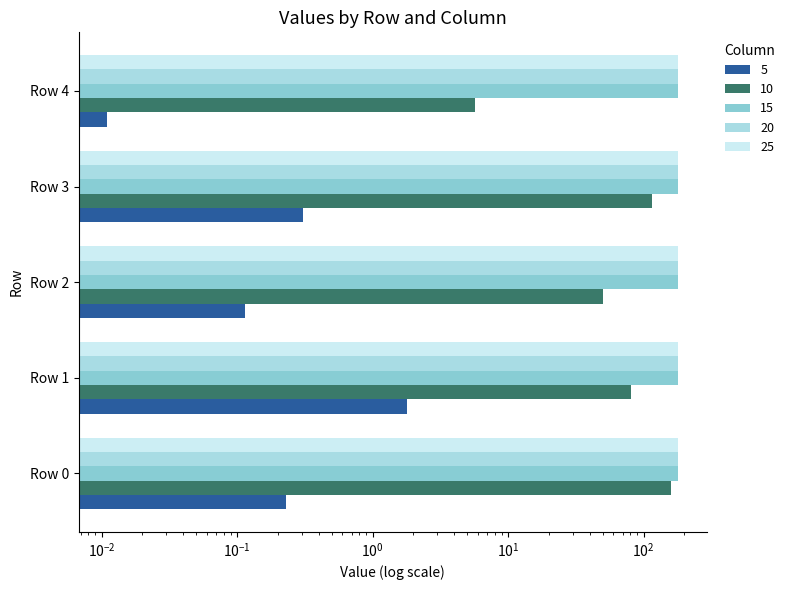

Is the value of 10 at Row 4 greater than the value of 20 at Row 2?

No